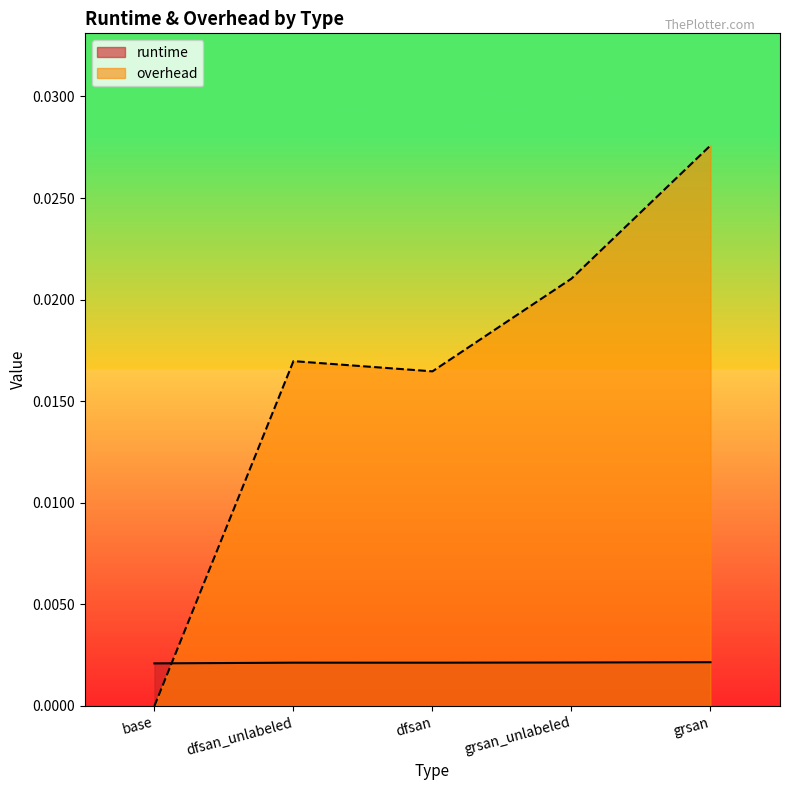

How many interior local valleys does the overhead series have?

1